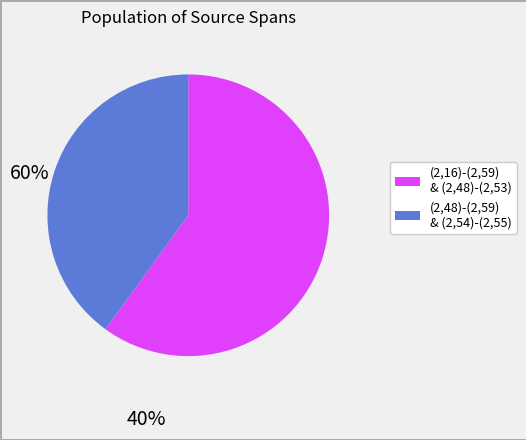

Is there any slice that represents more than half of the pie?

Yes